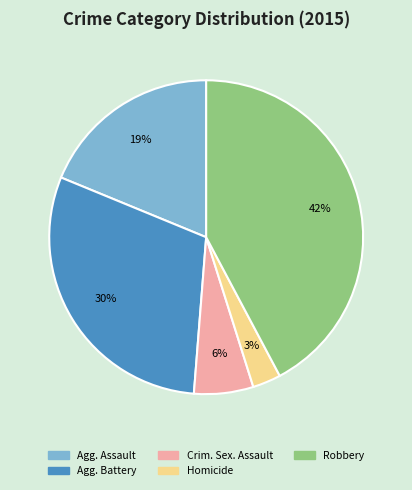

Is there any slice that represents more than half of the pie?

No